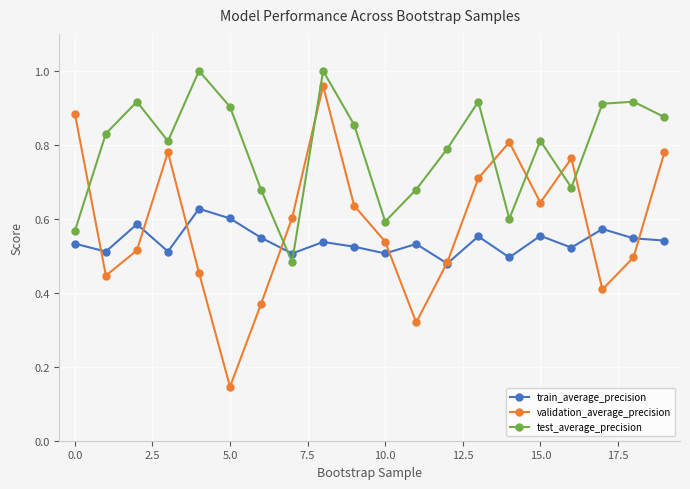

Rank the series by their maximum value, from lowest to highest.

train_average_precision, validation_average_precision, test_average_precision